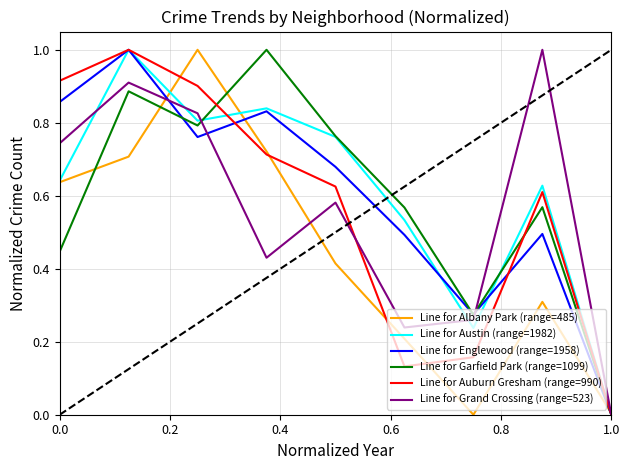

What is the maximum value shown in the chart?

1.0